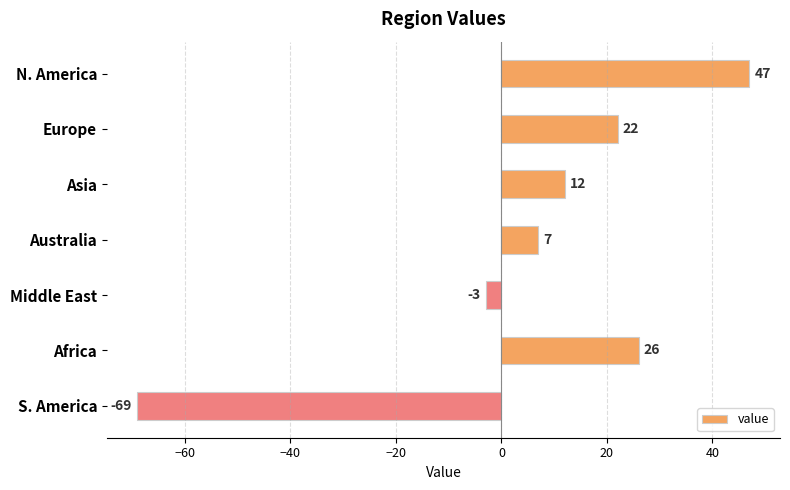

Between N. America and S. America, which is larger?

N. America